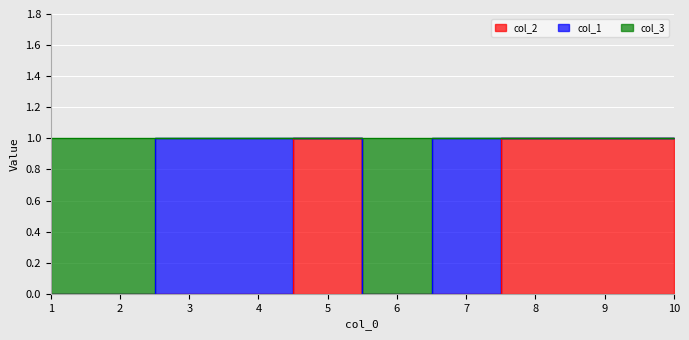

Is the value of col_3 at 5 greater than the value of col_2 at 4?

Yes